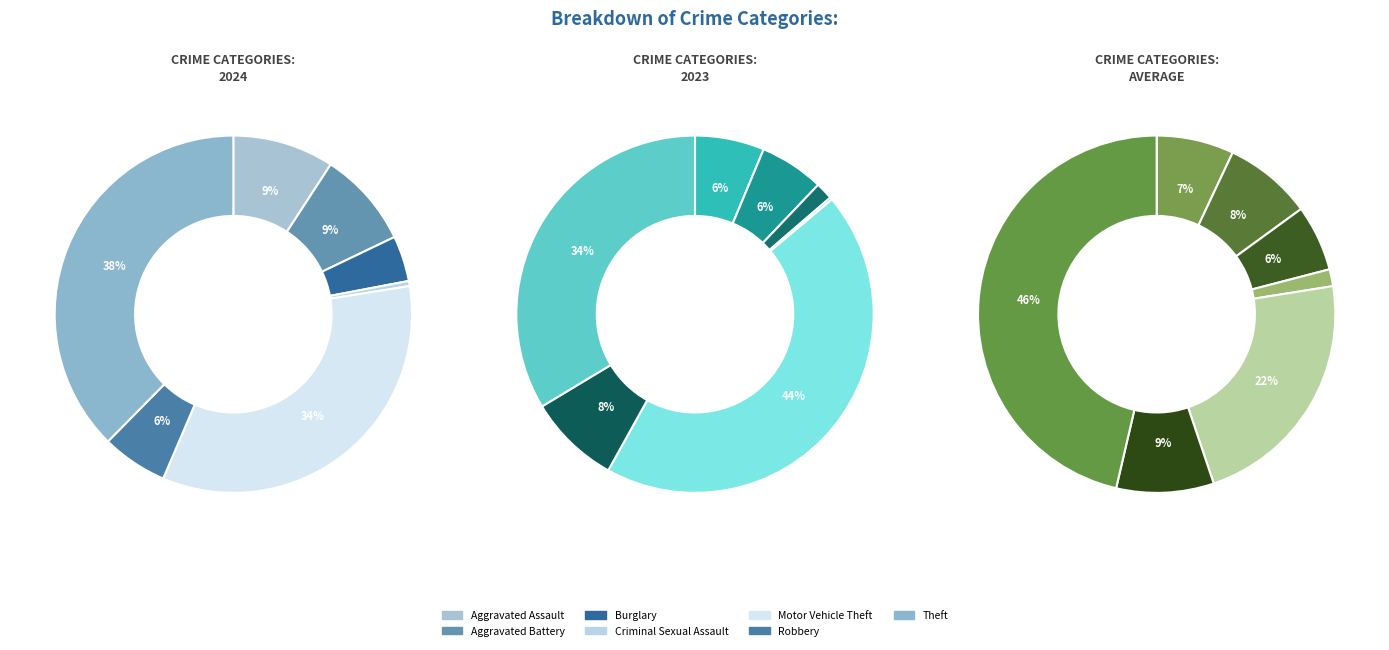

Does Motor Vehicle Theft represent more than half of the total?

No